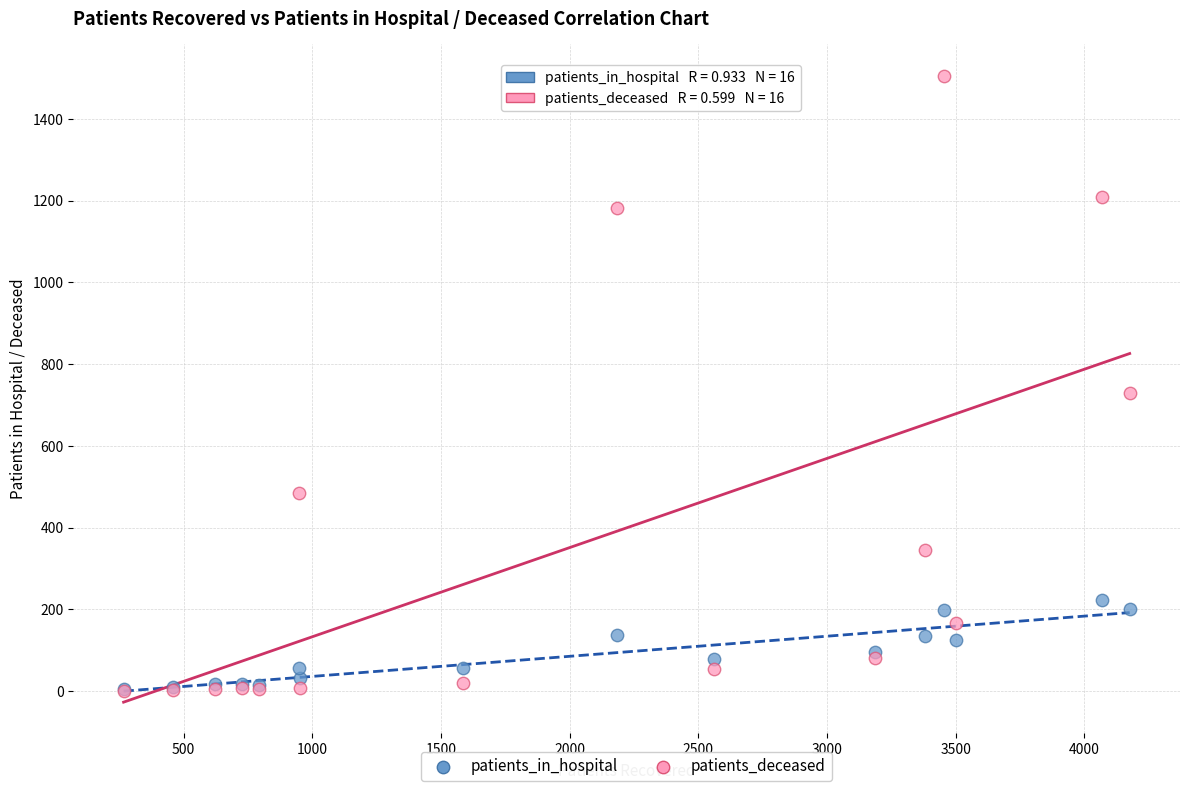

In the patients_deceased series, what Y value is closest to 753?

730